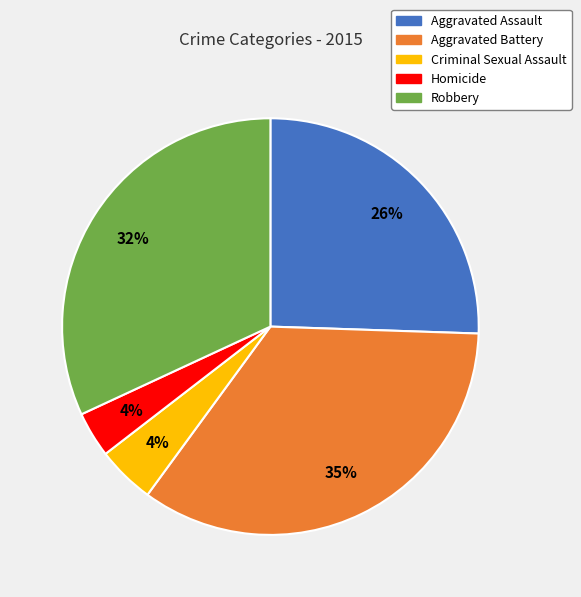

Does any single category account for the majority?

No